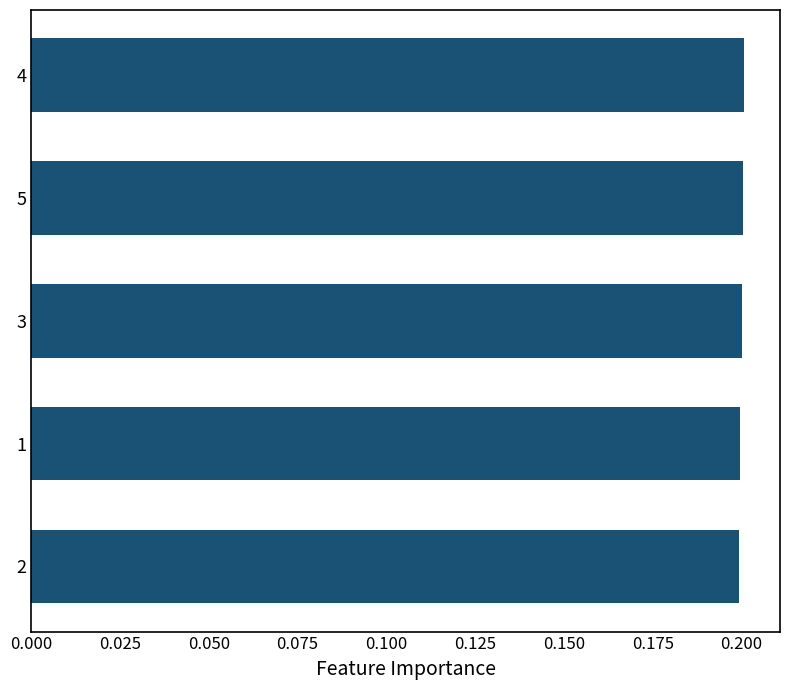

The value at 4 is 0.1. True or false?

False